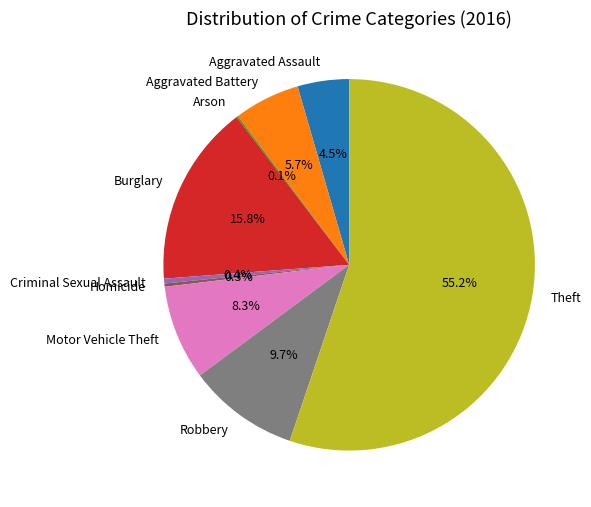

To the nearest percent, what is the difference between the largest and smallest slice percentages?

55%